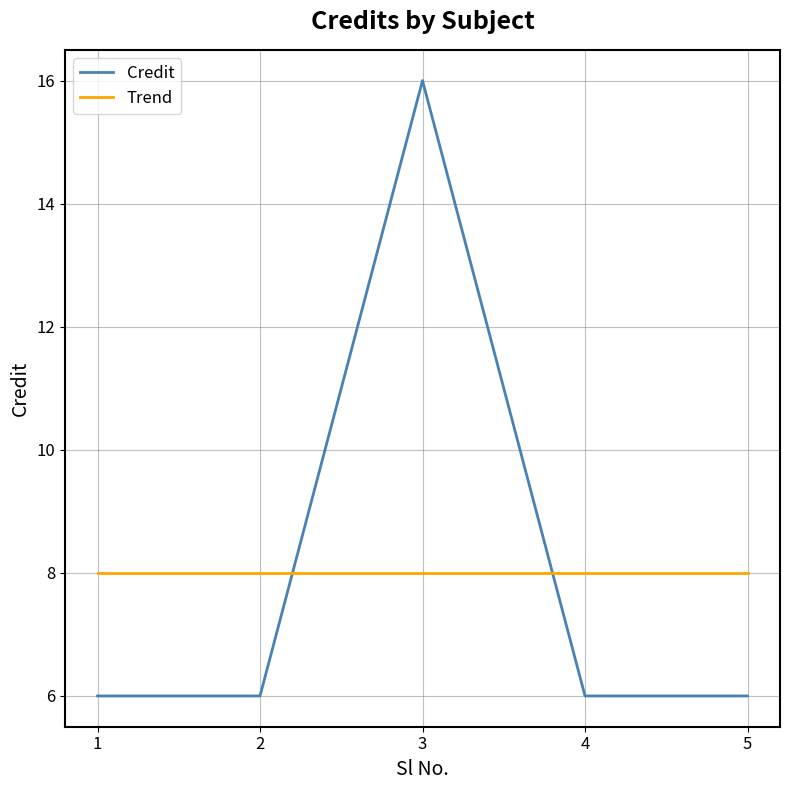

The Credit series shows 16.0 at 3. True or false?

True